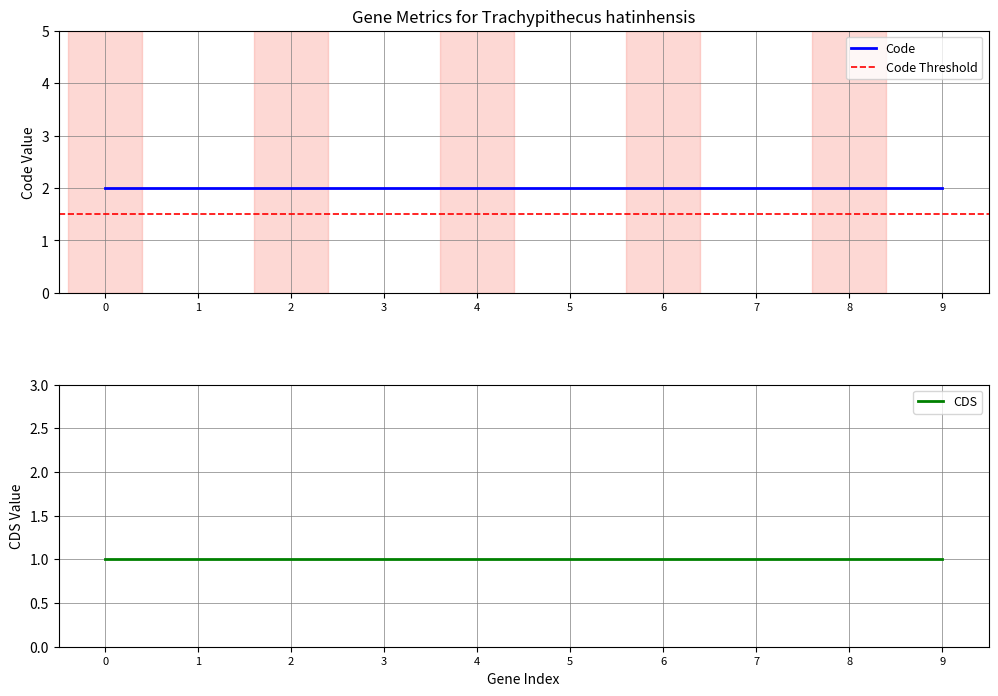

The Code series shows 2 at YP_007024900.1. True or false?

True